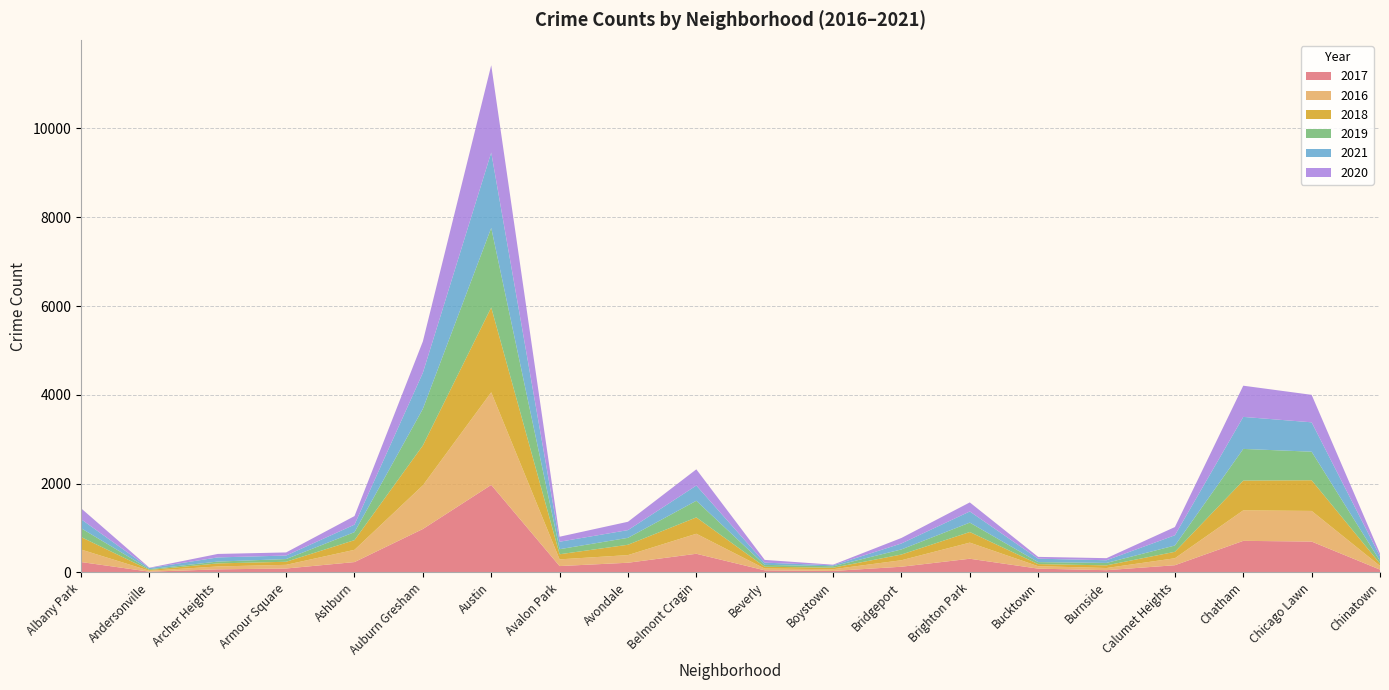

Reading left to right, list all the values displayed in this chart.

2017: Albany Park=234	Andersonville=17	Archer Heights=69	Armour Square=88	Ashburn=233	Auburn Gresham=978	Austin=1971	Avalon Park=143	Avondale=218	Belmont Cragin=420	Beverly=47	Boystown=33	Bridgeport=128	Brighton Park=308	Bucktown=85	Burnside=50	Calumet Heights=162	Chatham=711	Chicago Lawn=695	Chinatown=63
2016: Albany Park=282	Andersonville=20	Archer Heights=65	Armour Square=83	Ashburn=276	Auburn Gresham=983	Austin=2086	Avalon Park=151	Avondale=172	Belmont Cragin=451	Beverly=40	Boystown=39	Bridgeport=146	Brighton Park=363	Bucktown=55	Burnside=49	Calumet Heights=157	Chatham=687	Chicago Lawn=690	Chinatown=84
2018: Albany Park=281	Andersonville=18	Archer Heights=69	Armour Square=69	Ashburn=218	Auburn Gresham=898	Austin=1911	Avalon Park=115	Avondale=233	Belmont Cragin=368	Beverly=41	Boystown=34	Bridgeport=129	Brighton Park=239	Bucktown=47	Burnside=60	Calumet Heights=145	Chatham=670	Chicago Lawn=691	Chinatown=52
2019: Albany Park=199	Andersonville=18	Archer Heights=41	Armour Square=61	Ashburn=180	Auburn Gresham=826	Austin=1792	Avalon Park=114	Avondale=156	Belmont Cragin=375	Beverly=42	Boystown=33	Bridgeport=115	Brighton Park=212	Bucktown=45	Burnside=55	Calumet Heights=142	Chatham=714	Chicago Lawn=643	Chinatown=61
2021: Albany Park=203	Andersonville=25	Archer Heights=94	Armour Square=79	Ashburn=169	Auburn Gresham=811	Austin=1698	Avalon Park=168	Avondale=174	Belmont Cragin=343	Beverly=50	Boystown=21	Bridgeport=134	Brighton Park=251	Bucktown=77	Burnside=60	Calumet Heights=231	Chatham=721	Chicago Lawn=662	Chinatown=103
2020: Albany Park=246	Andersonville=8	Archer Heights=78	Armour Square=70	Ashburn=193	Auburn Gresham=707	Austin=1967	Avalon Park=113	Avondale=188	Belmont Cragin=365	Beverly=62	Boystown=14	Bridgeport=124	Brighton Park=204	Bucktown=41	Burnside=47	Calumet Heights=185	Chatham=703	Chicago Lawn=619	Chinatown=63